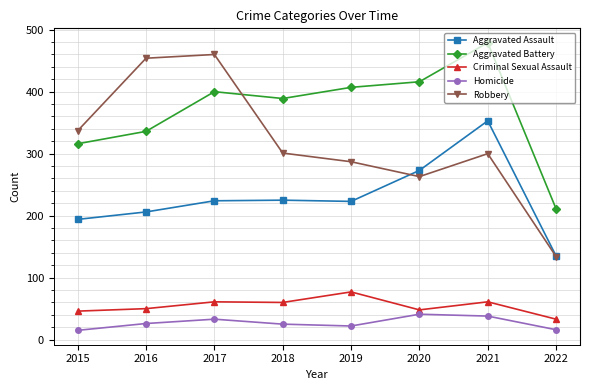

True or false: Criminal Sexual Assault and Robbery intersect in this chart.

False